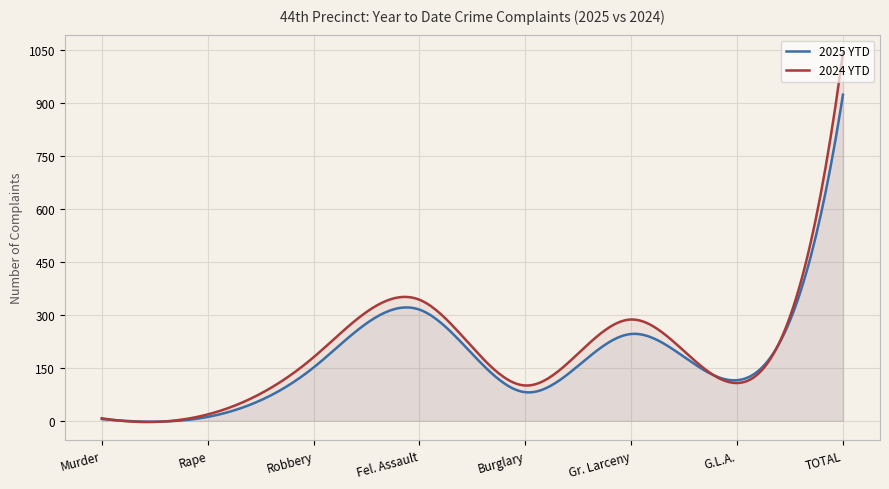

How many times do 2024 YTD and 2025 YTD cross each other?

2